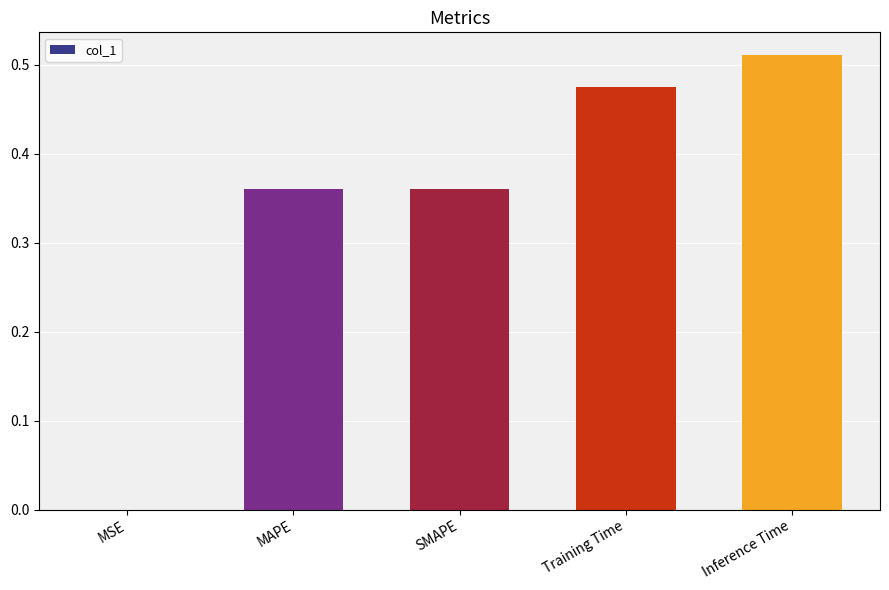

Does the chart contain stacked bars?

No